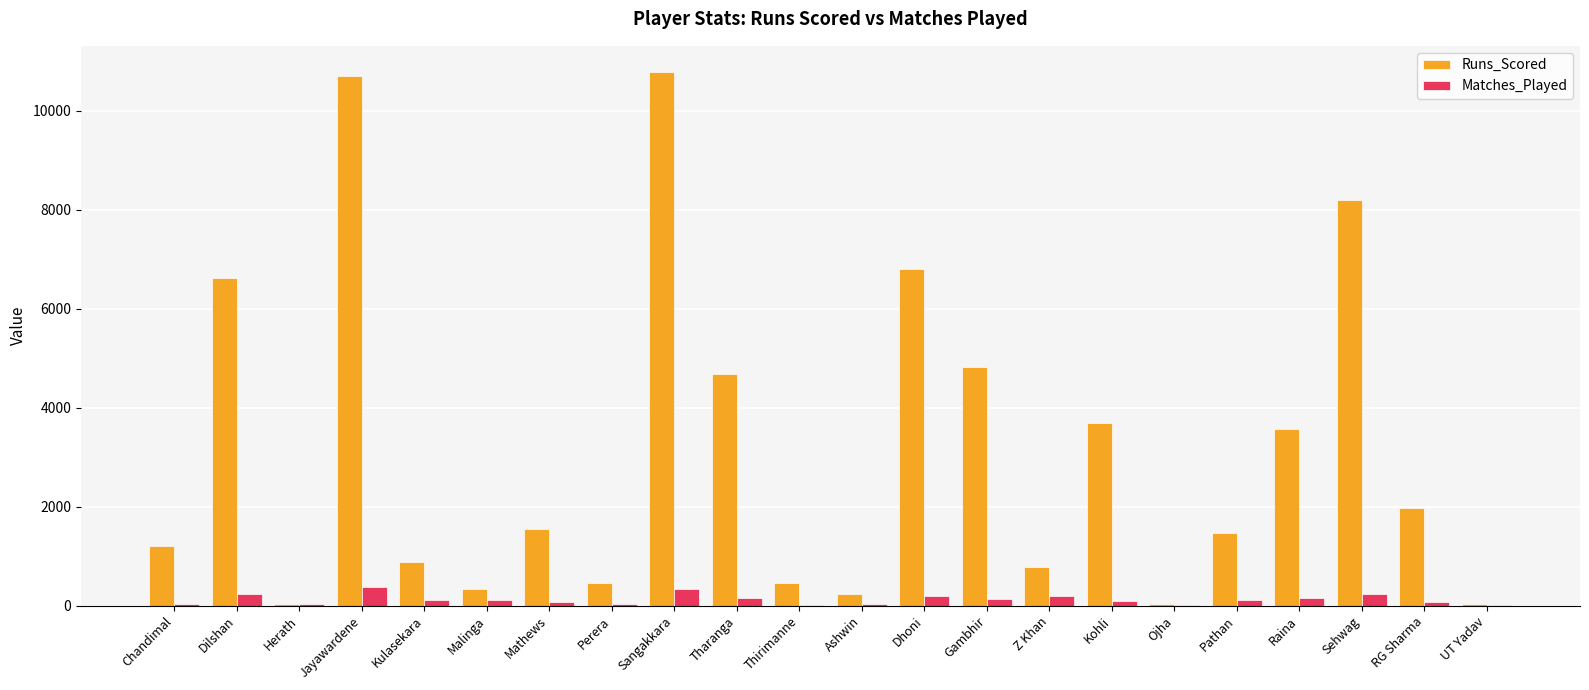

Is the value of Matches_Played at Pathan greater than the value of Runs_Scored at Thirimanne?

No